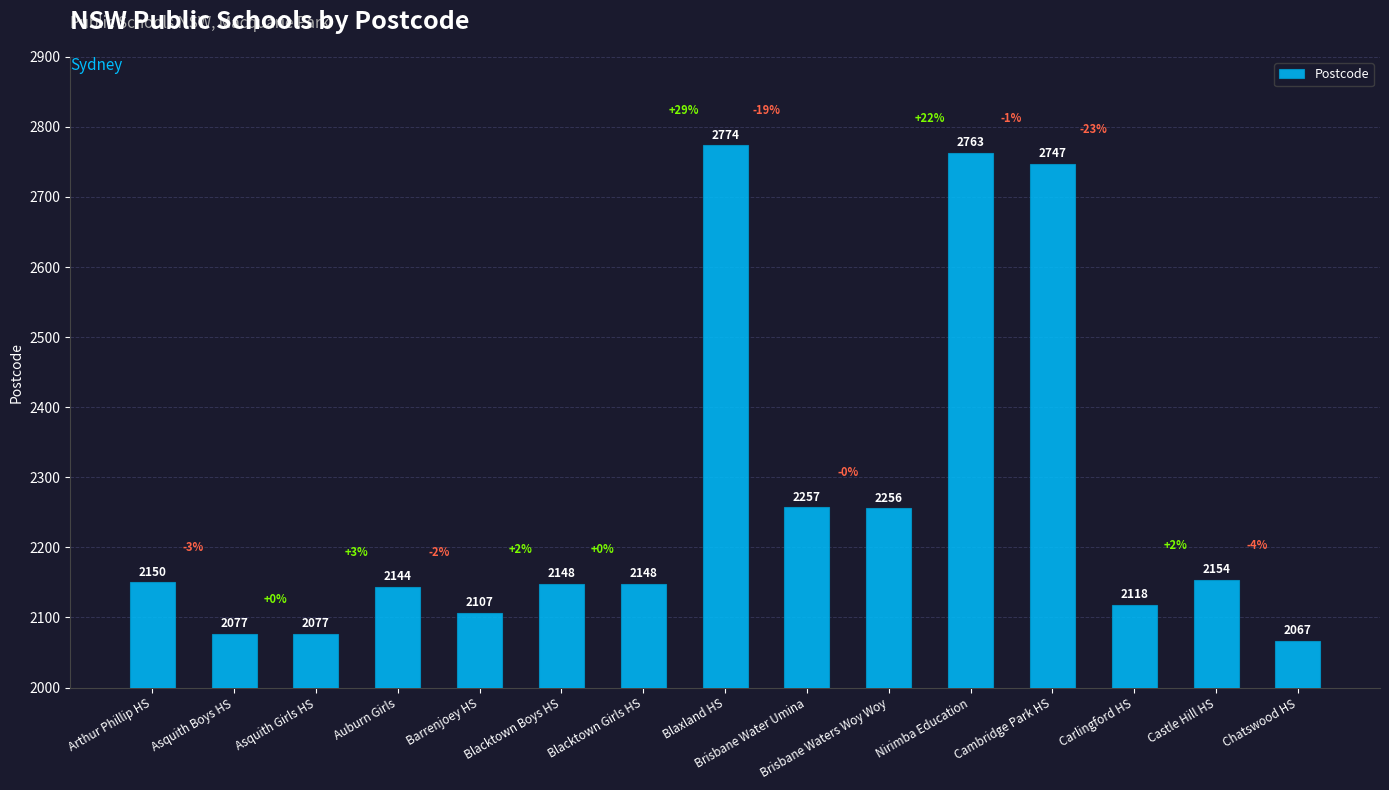

The value at Chatswood HS is 2067. True or false?

True